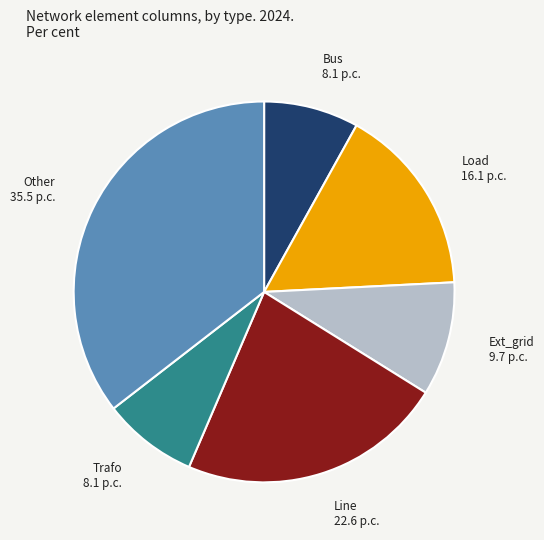

Does any single category account for the majority?

No